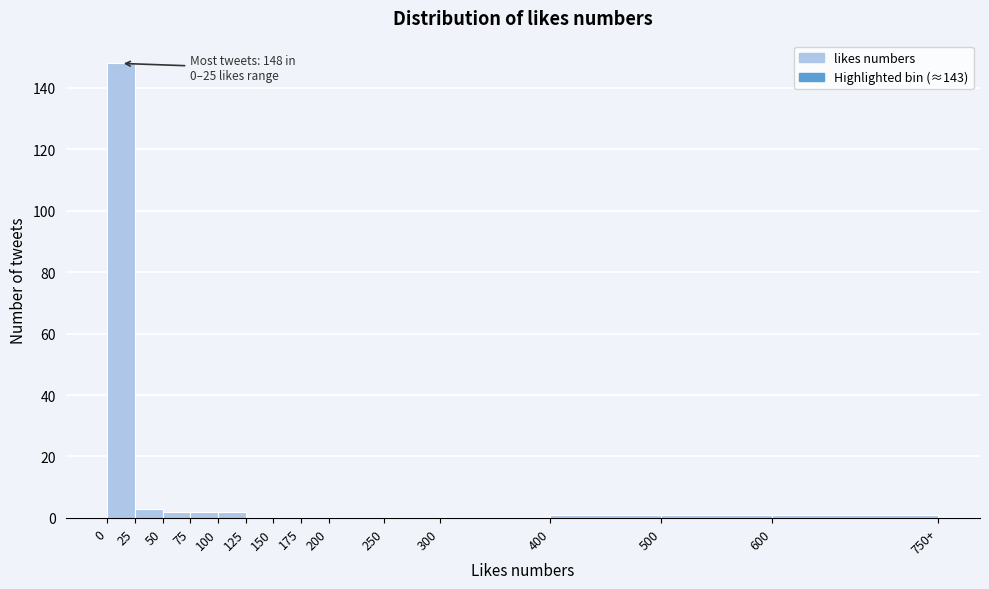

Reading right to left, list all the values displayed in this chart.

600=1	500=1	400=1	300=0	250=0	200=0	175=0	150=0	125=0	100=2	75=2	50=2	25=3	0=148